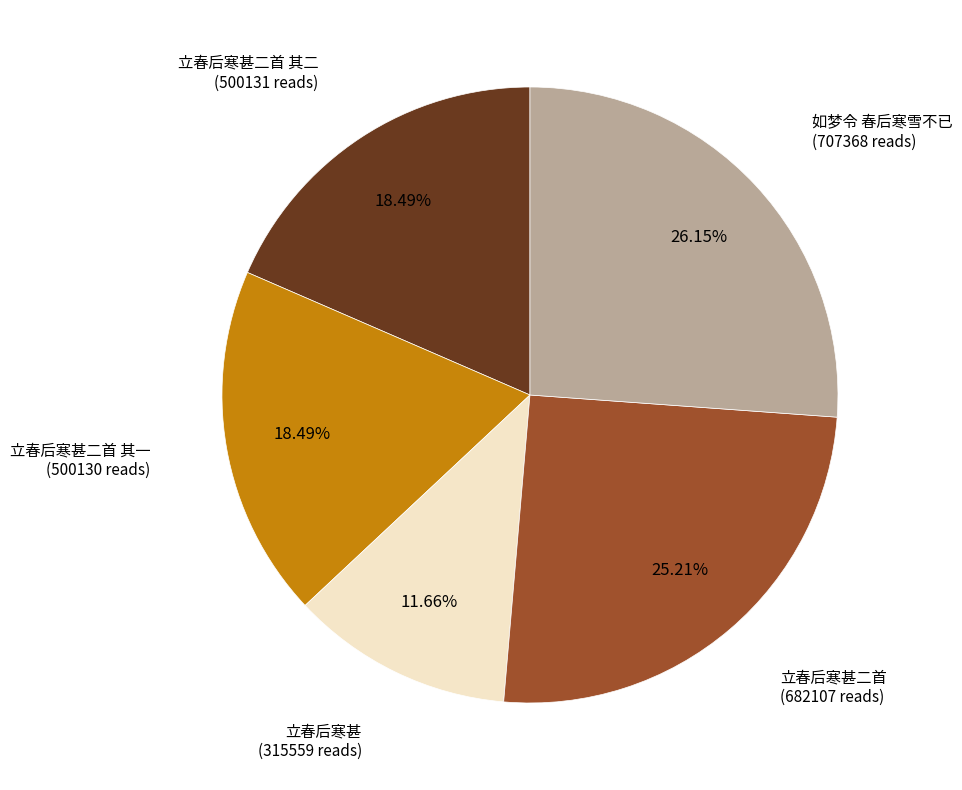

Does any single category account for the majority?

No